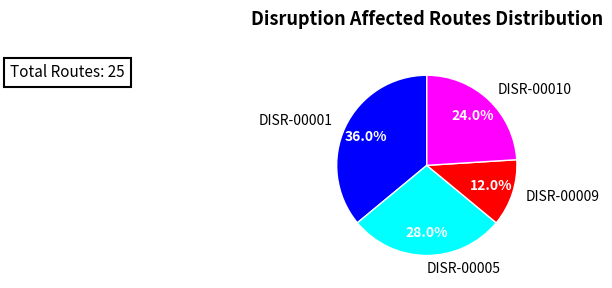

What is the ratio of the value at DISR-00009 to the value at DISR-00010?

0.5